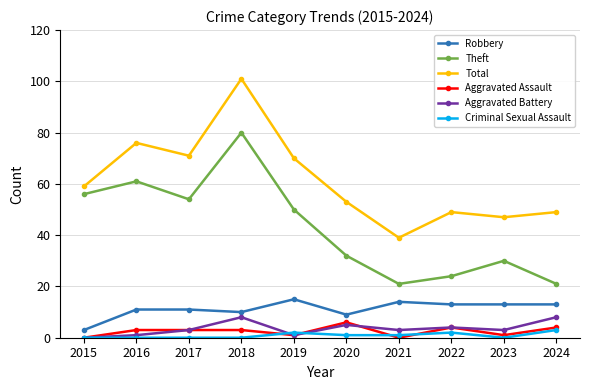

Reading left to right, list all the values displayed in this chart.

Robbery: 2015=3	2016=11	2017=11	2018=10	2019=15	2020=9	2021=14	2022=13	2023=13	2024=13
Theft: 2015=56	2016=61	2017=54	2018=80	2019=50	2020=32	2021=21	2022=24	2023=30	2024=21
Total: 2015=59	2016=76	2017=71	2018=101	2019=70	2020=53	2021=39	2022=49	2023=47	2024=49
Aggravated Assault: 2015=0	2016=3	2017=3	2018=3	2019=1	2020=6	2021=0	2022=4	2023=1	2024=4
Aggravated Battery: 2015=0	2016=1	2017=3	2018=8	2019=1	2020=5	2021=3	2022=4	2023=3	2024=8
Criminal Sexual Assault: 2015=0	2016=0	2017=0	2018=0	2019=2	2020=1	2021=1	2022=2	2023=0	2024=3